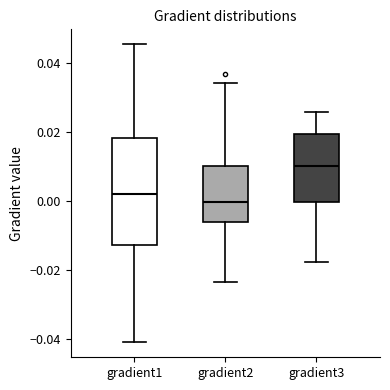

Which box has the lowest median line?

gradient2